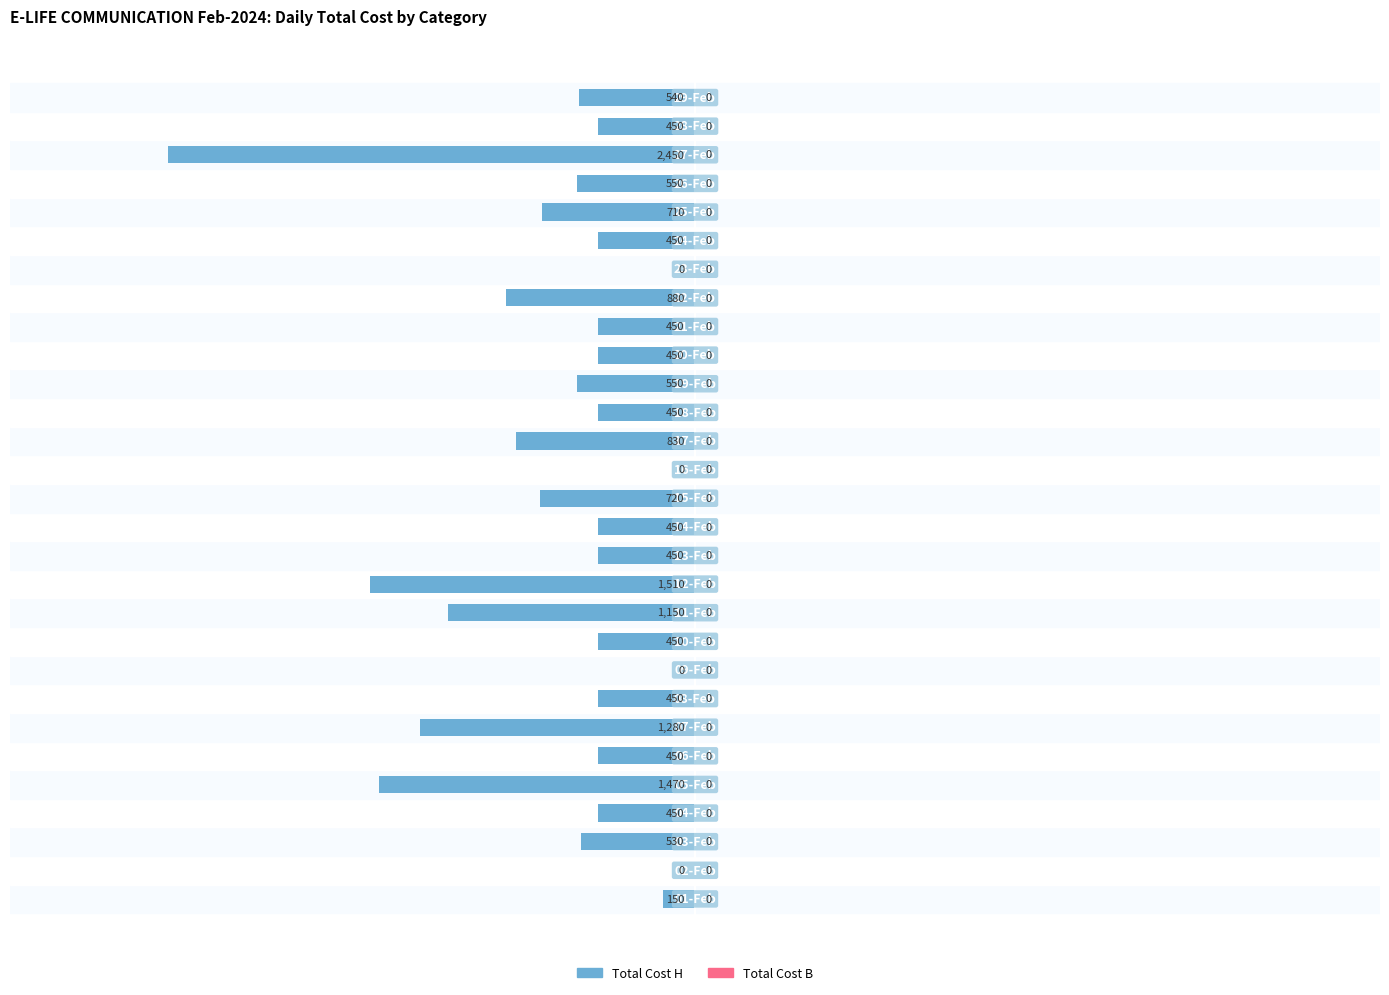

What is the sum of all values?

-18270